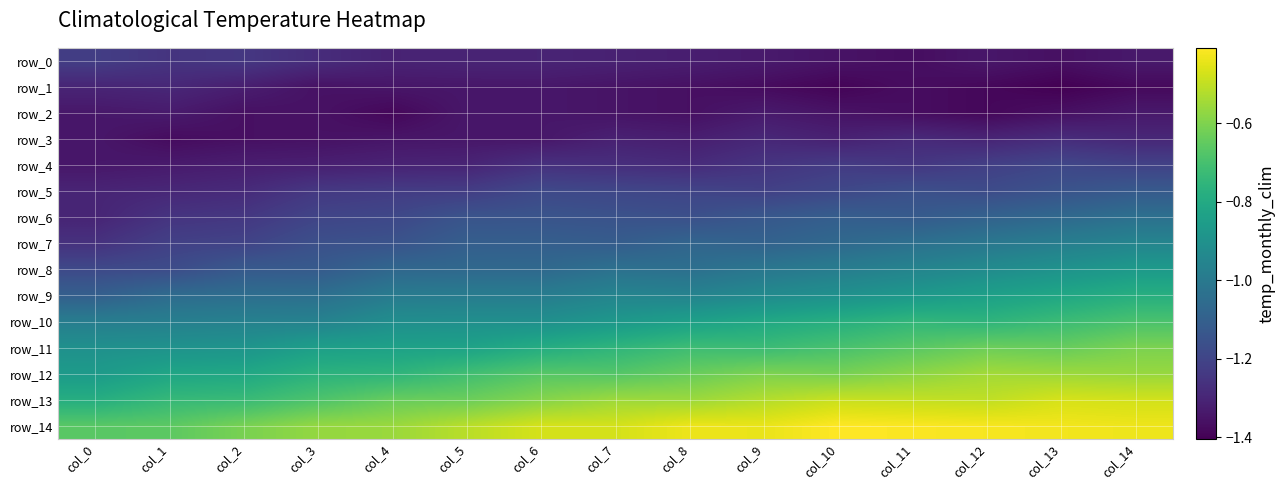

What is the difference between the maximum and minimum values in the row_2 series?

0.1